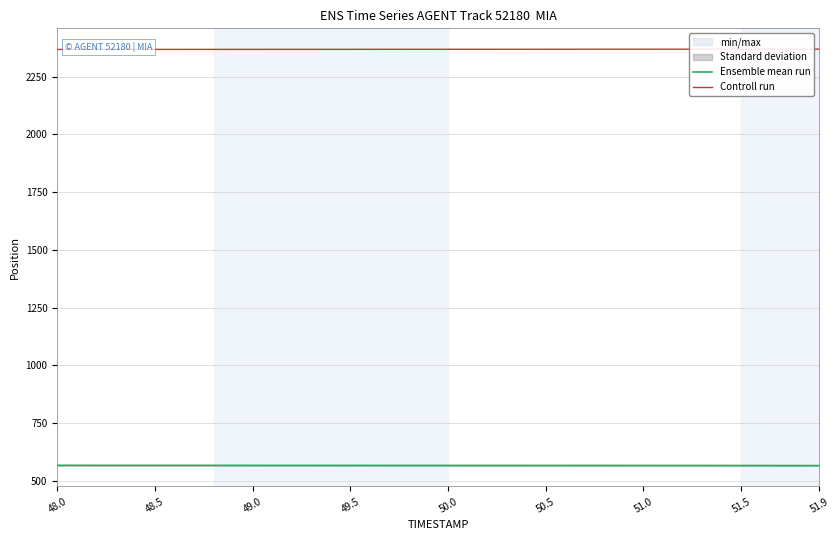

True or false: Ensemble mean run has more than 0 interior local peaks.

False